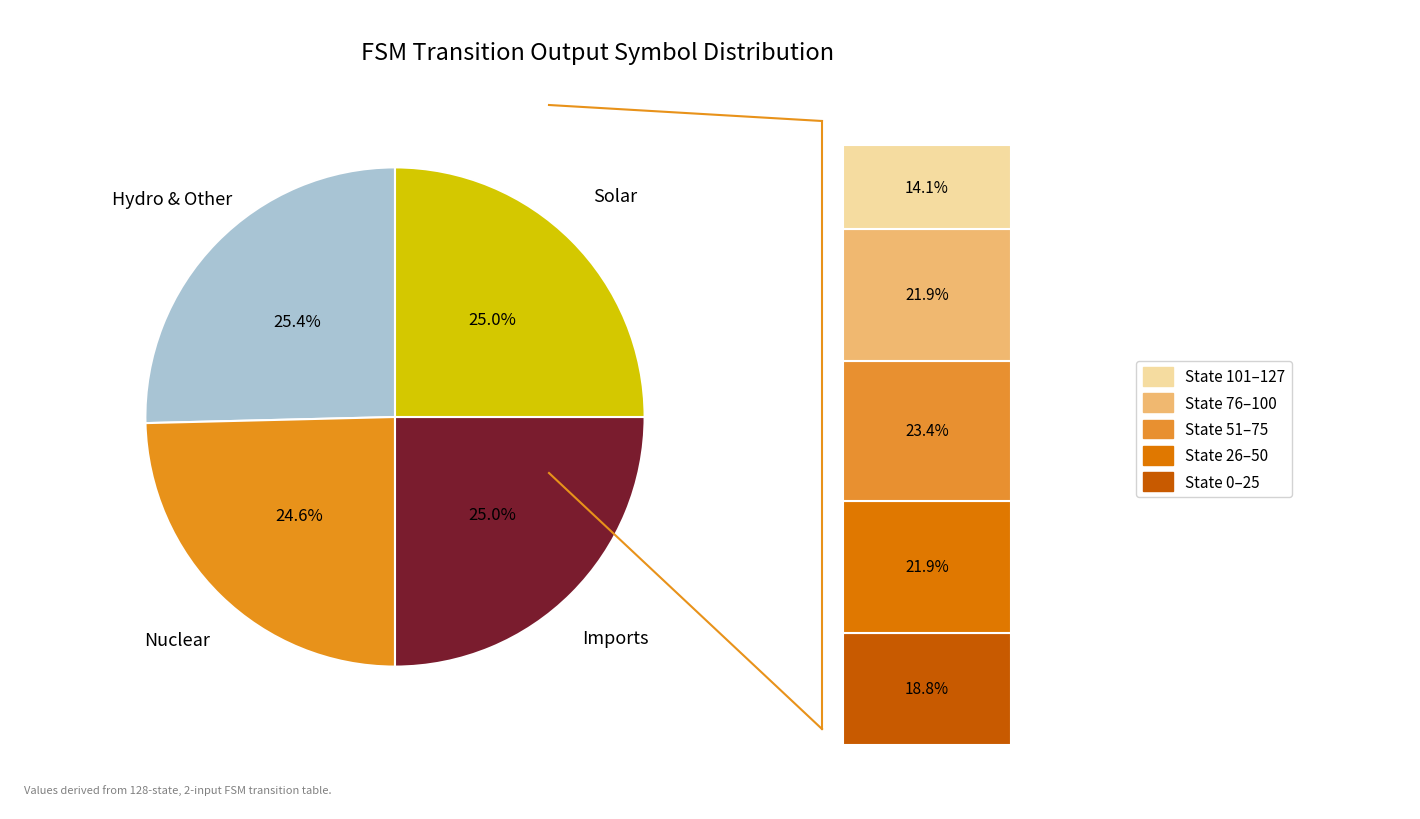

How many slices are in this pie chart?

4